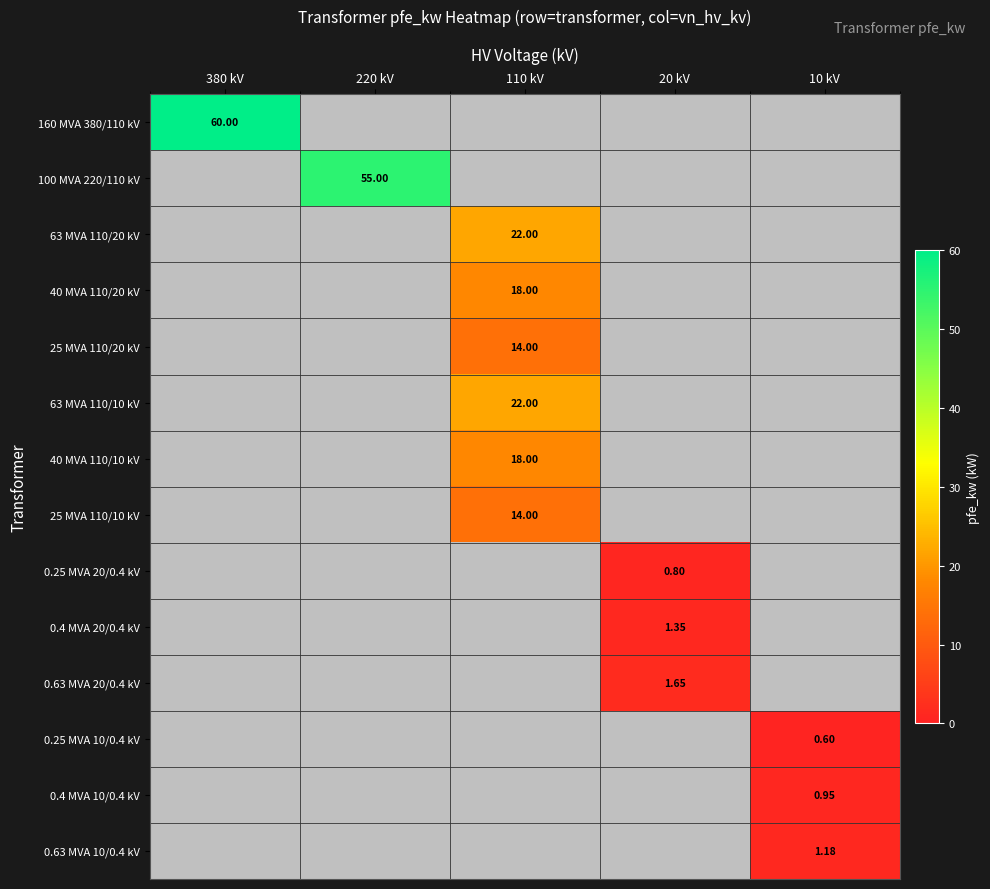

Between 220 kV and 10 kV, which series saw the biggest shift?

100 MVA 220/110 kV